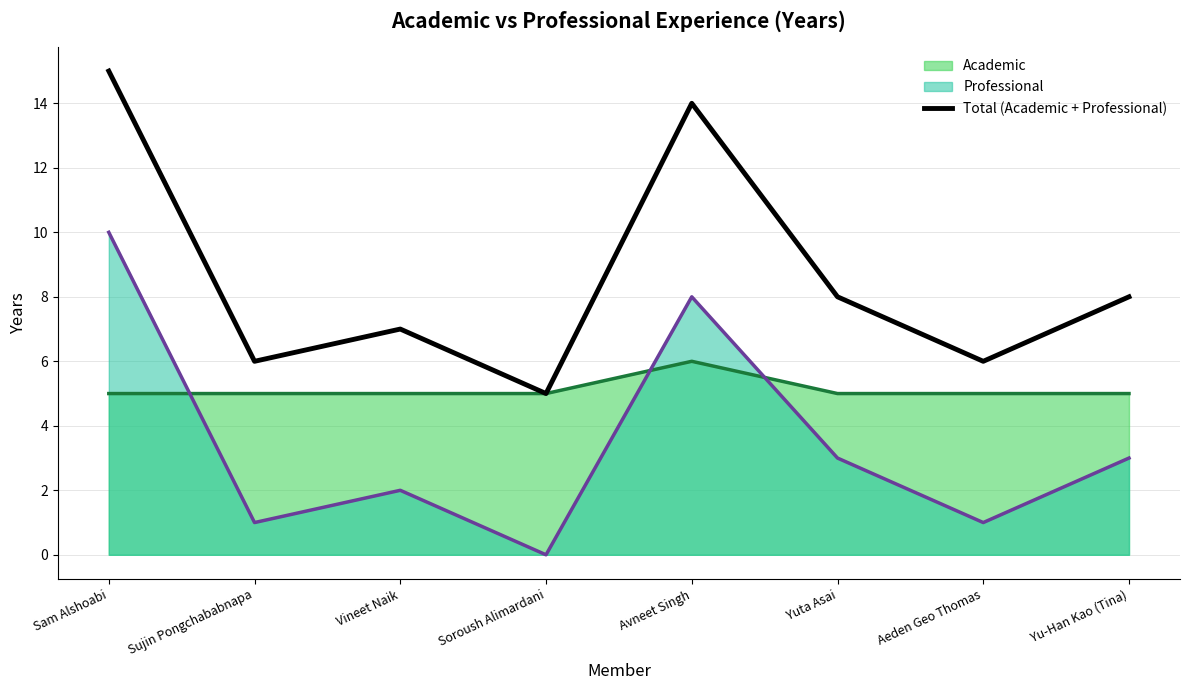

Reading left to right, extract all data points from this chart.

15	6	7	5	14	8	6	8